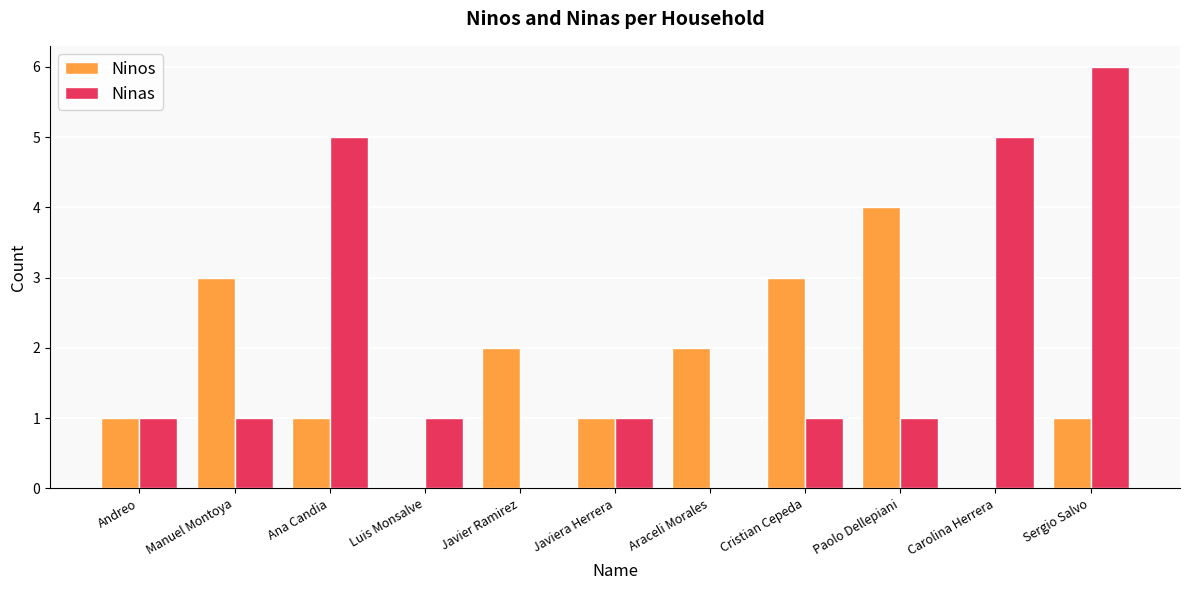

What is the maximum value shown in the chart?

6